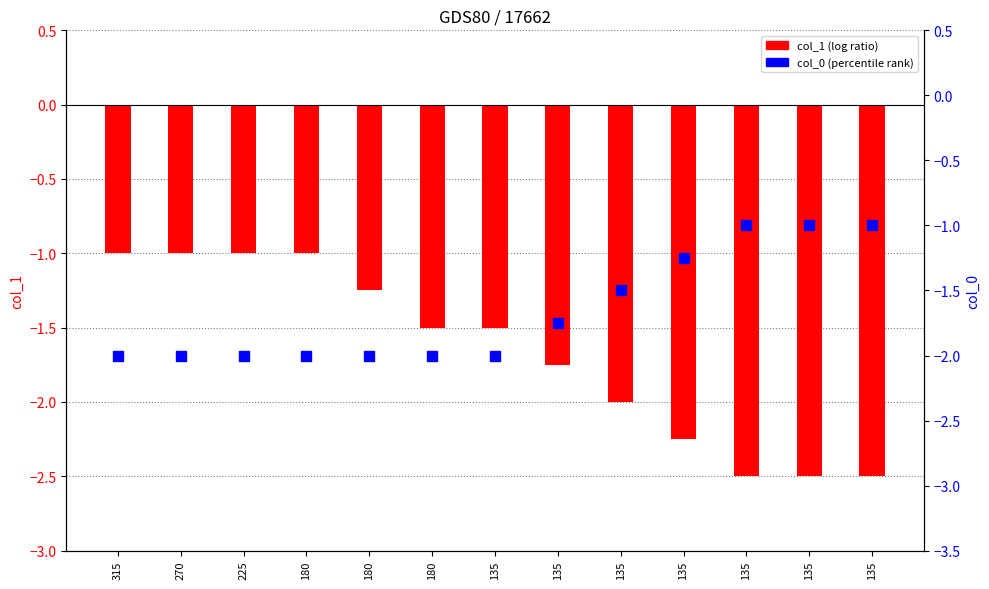

At which category is the sum across all series the highest?

315